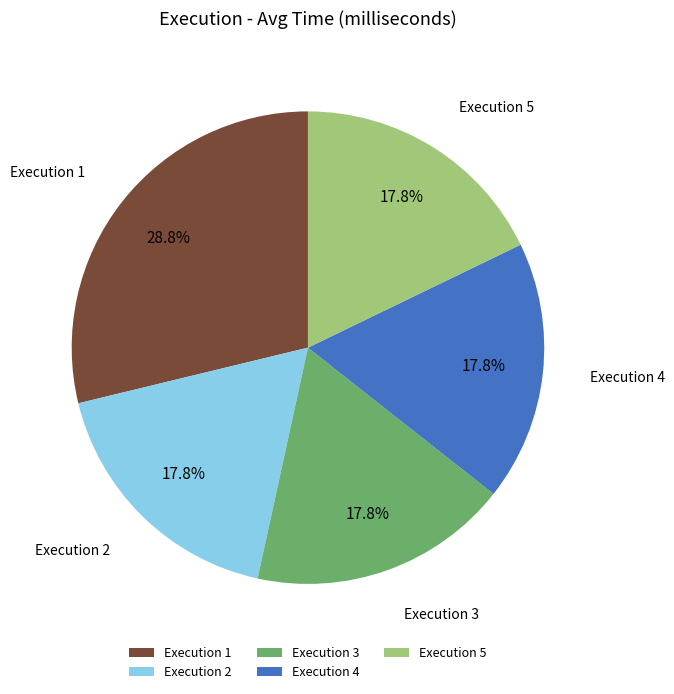

Do Execution 3 and Execution 2 together represent more than half of the pie?

No